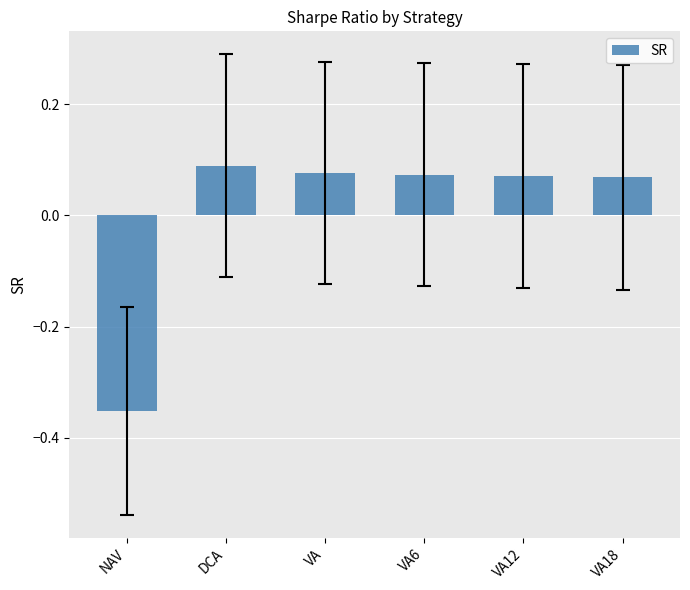

What is the difference between the maximum and minimum values?

0.4